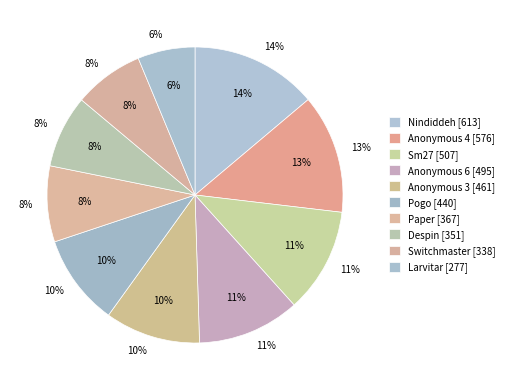

Is Anonymous 3 the majority of the pie?

No